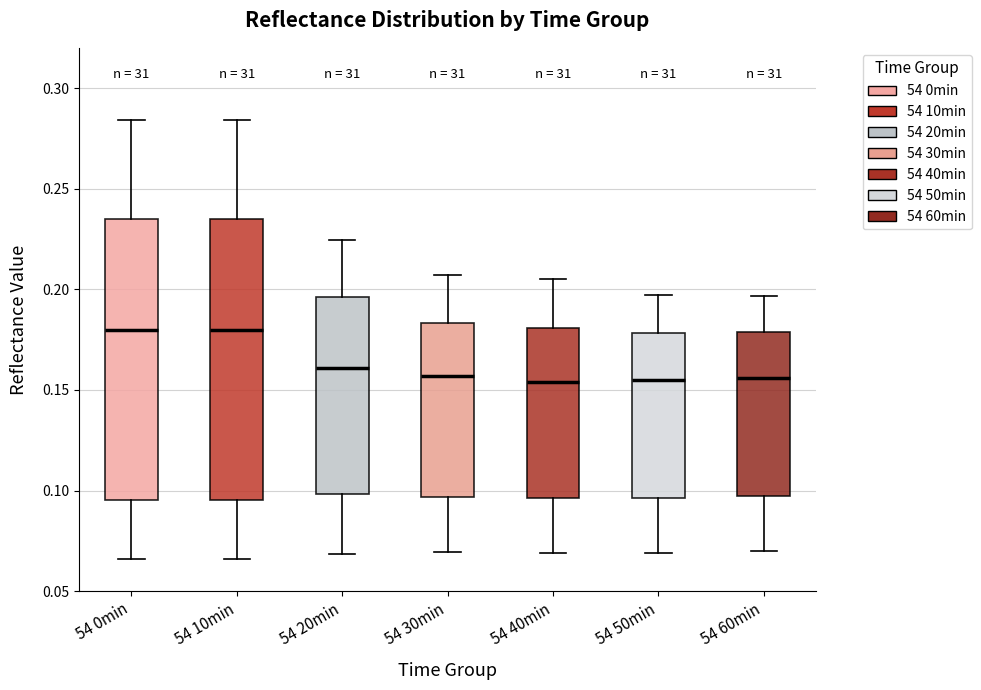

Reading left to right, read every box against the y-axis: the position of its median line, the range the box covers, and the ends of its whiskers. The values are not printed on the chart, so give them approximately, as read against the axis.

54 0min: median 0.180, box 0.095 to 0.235, whiskers 0.065 to 0.285
54 10min: median 0.180, box 0.095 to 0.235, whiskers 0.065 to 0.285
54 20min: median 0.160, box 0.100 to 0.195, whiskers 0.070 to 0.225
54 30min: median 0.155, box 0.095 to 0.185, whiskers 0.070 to 0.205
54 40min: median 0.155, box 0.095 to 0.180, whiskers 0.070 to 0.205
54 50min: median 0.155, box 0.095 to 0.180, whiskers 0.070 to 0.195
54 60min: median 0.155, box 0.095 to 0.180, whiskers 0.070 to 0.195